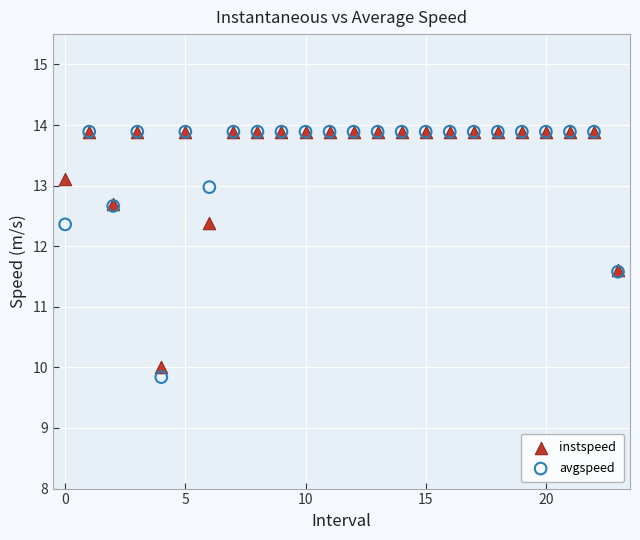

Which series has the largest Y range (max minus min)?

avgspeed